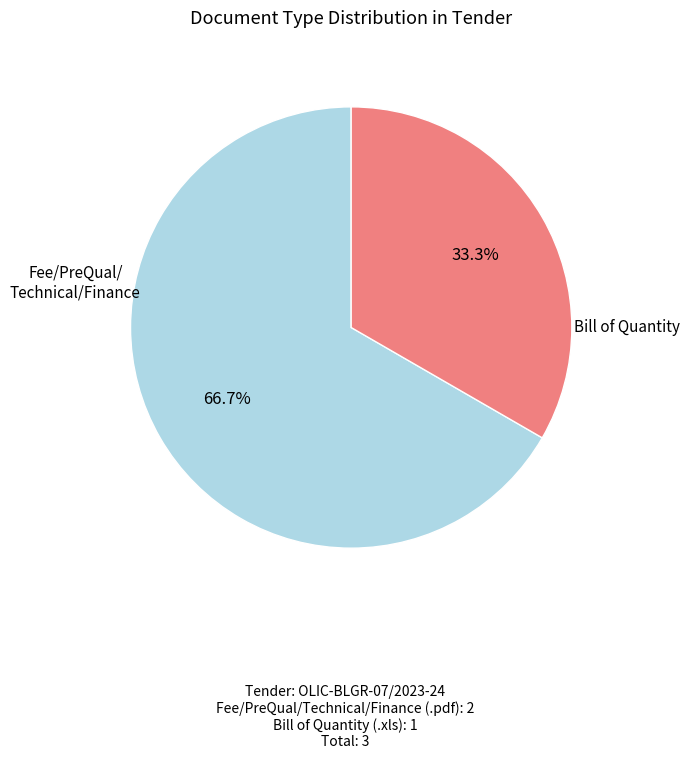

Is there any slice that represents more than half of the pie?

Yes